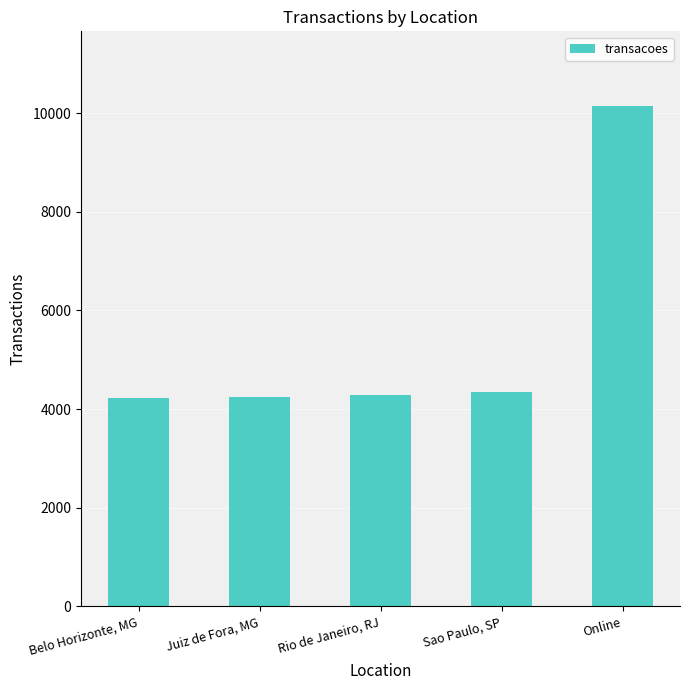

How many data points are less than 4292?

2